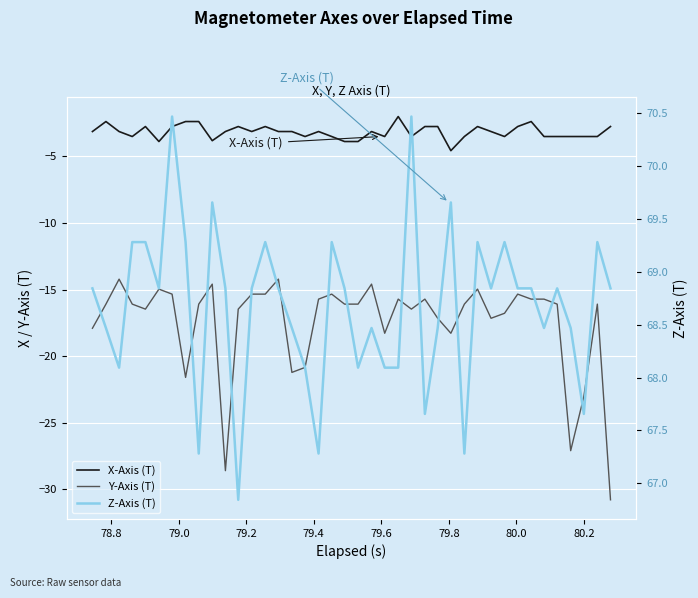

What is the difference between the maximum and minimum values in the X-Axis (T) series?

2.6